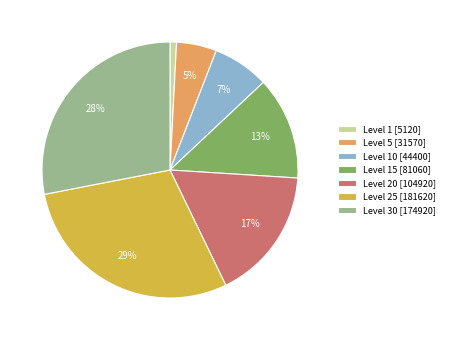

Is the sum of Level 15 [81060] and Level 25 [181620] greater than half?

No